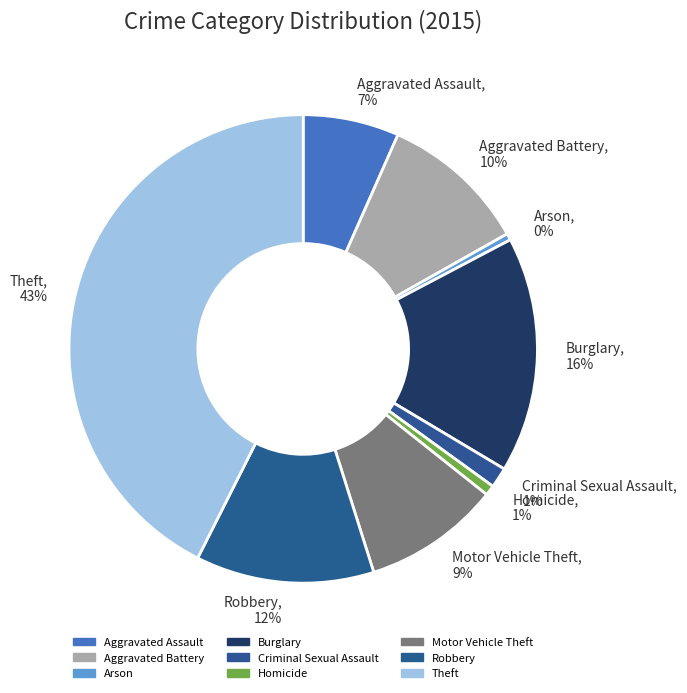

Count the number of slices in the pie.

9